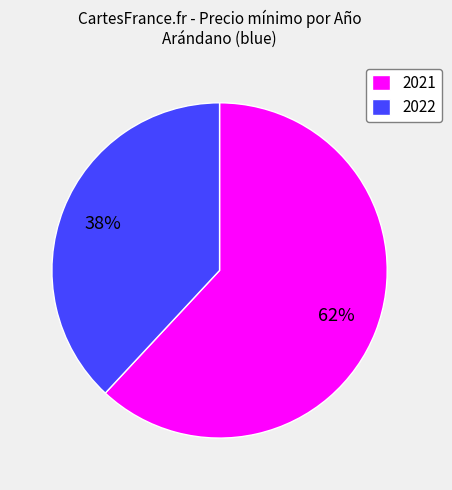

What is the ratio of the value at 2022 to the value at 2021?

0.6